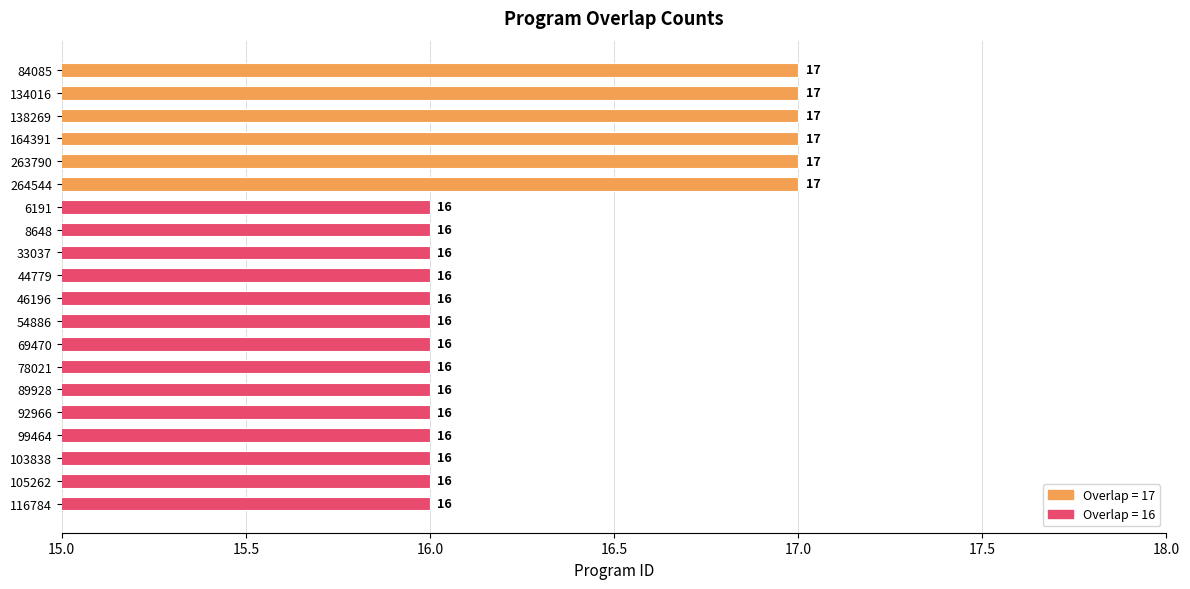

What is the ratio of the value at 69470 to the value at 99464?

1.0